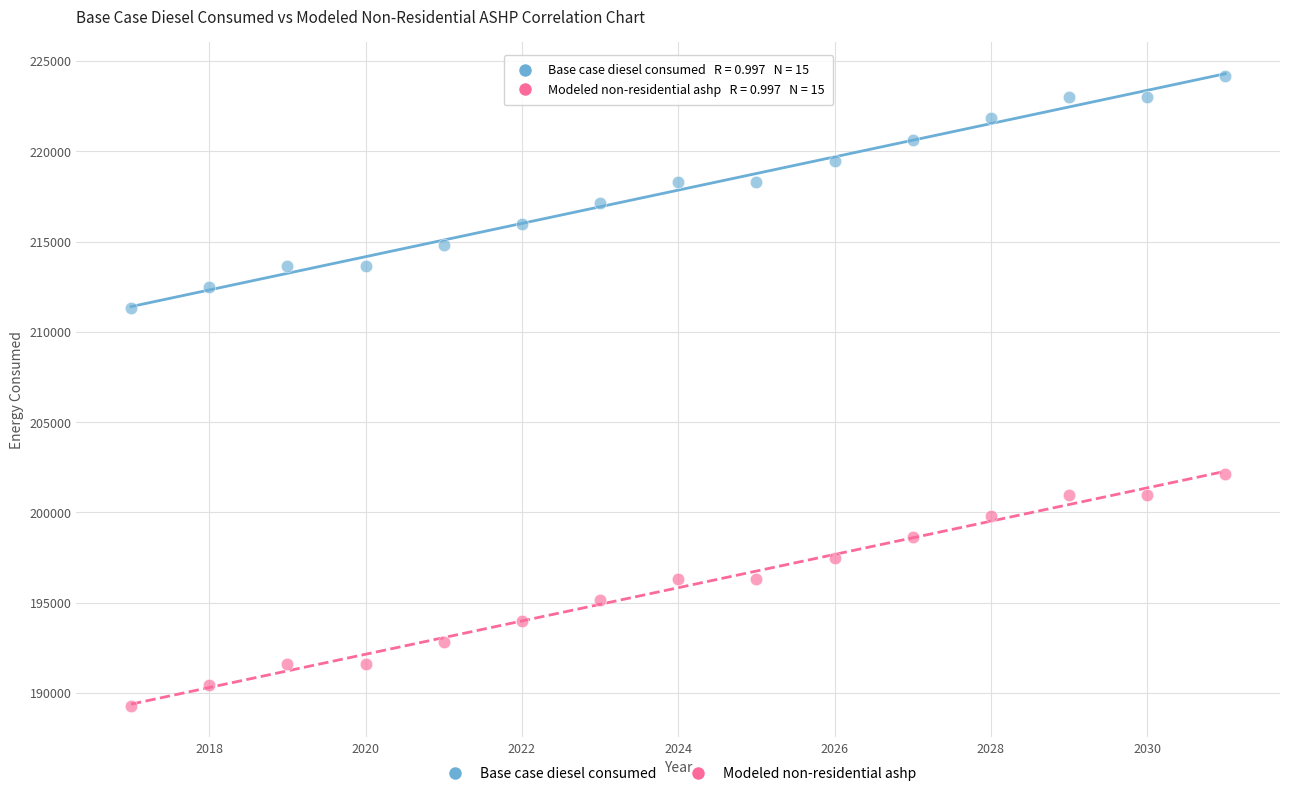

Which series contains the lowest Y value?

Modeled non-residential ashp